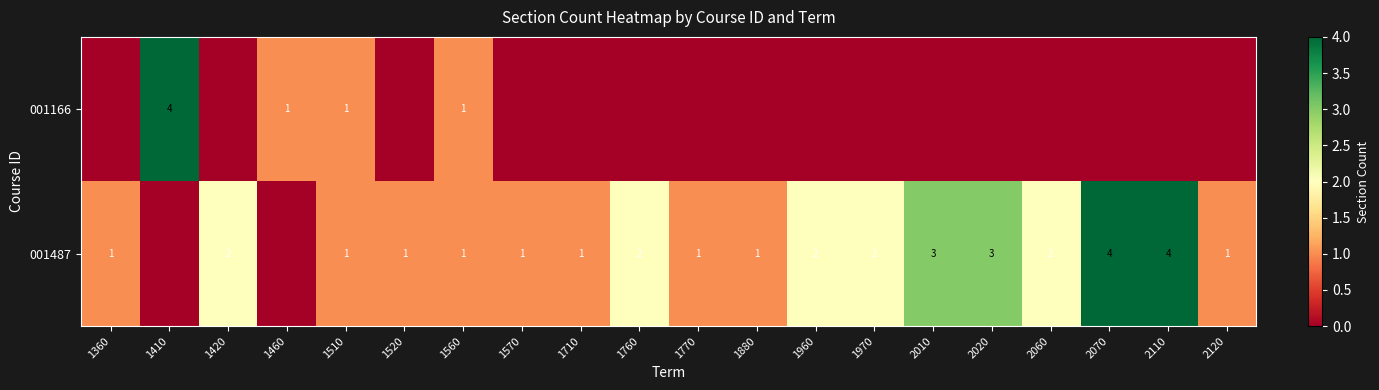

True or false: 001487 has a value of 5 at 2020.

False